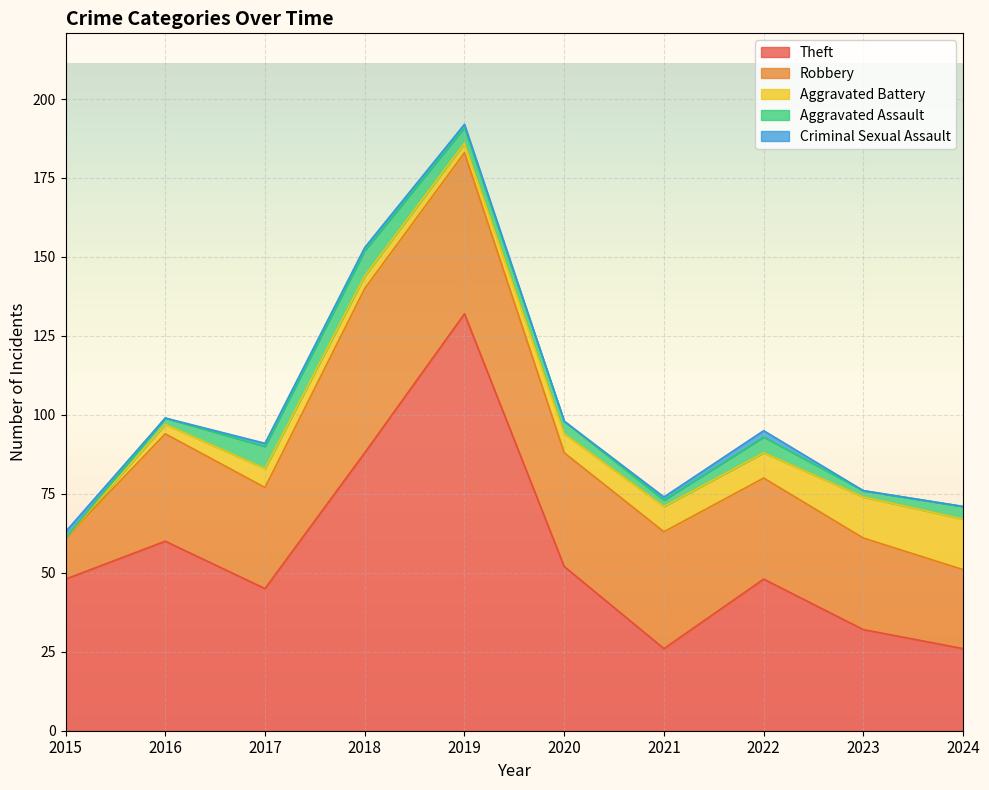

In Robbery, how many points are lower than both neighbors (excluding endpoints)?

2